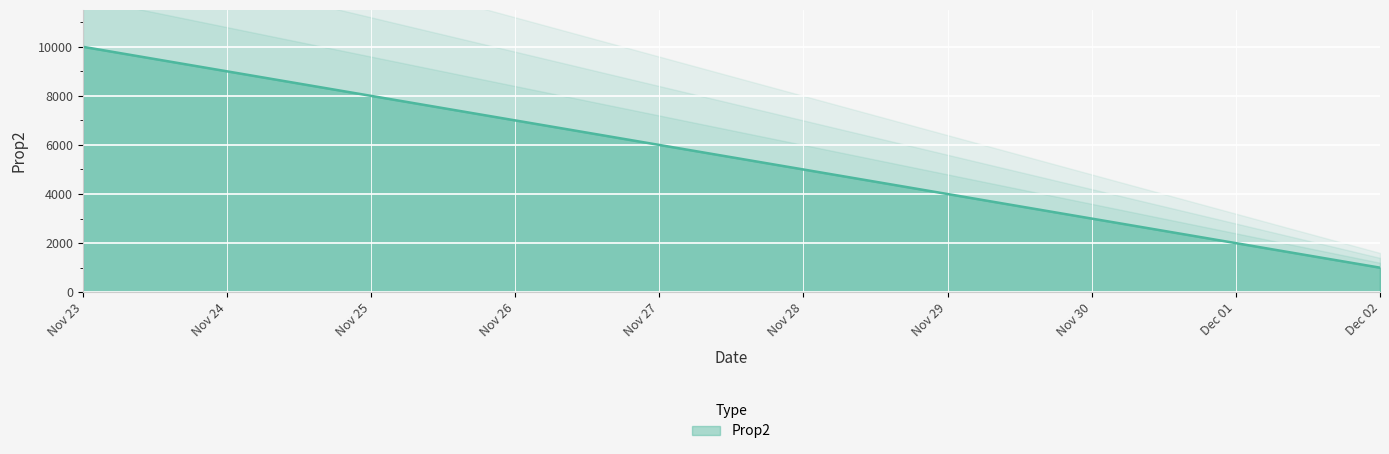

What is the difference between the maximum and second lowest values?

8000